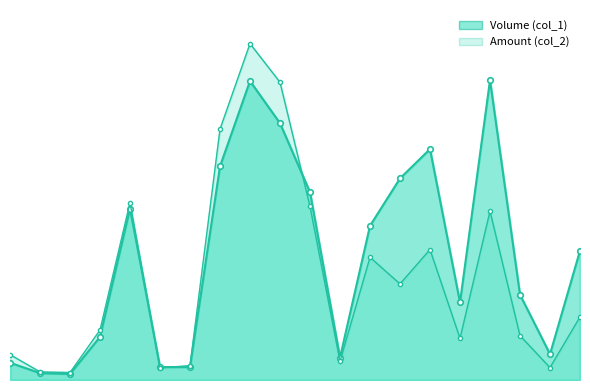

In Amount (col_2), how many points are higher than both neighbors (excluding endpoints)?

5